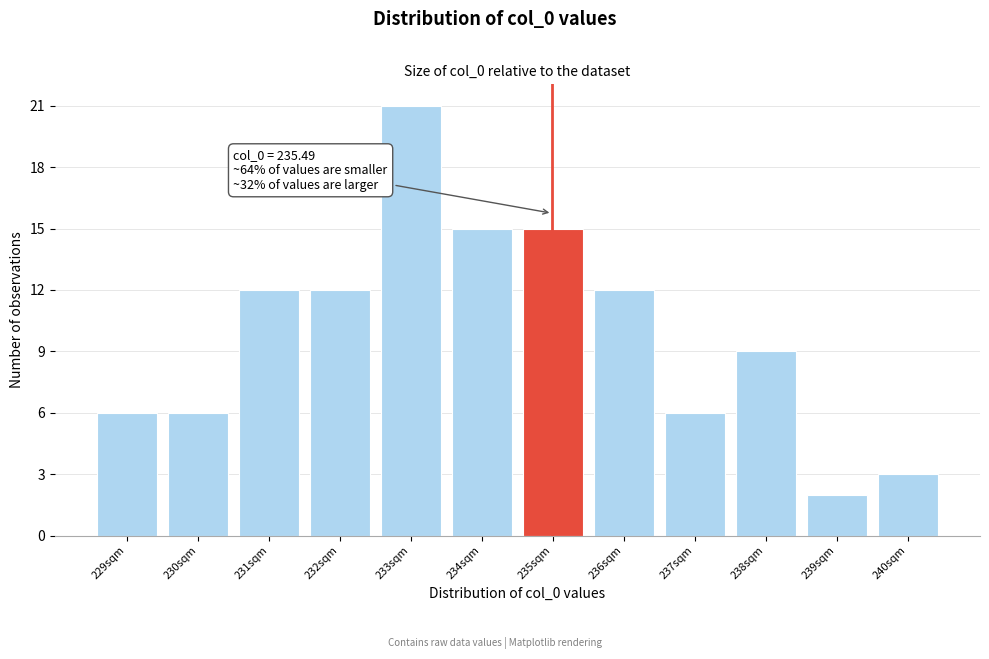

Reading right to left, extract all data points from this chart.

240sqm=3	239sqm=2	238sqm=9	237sqm=6	236sqm=12	235sqm=15	234sqm=15	233sqm=21	232sqm=12	231sqm=12	230sqm=6	229sqm=6